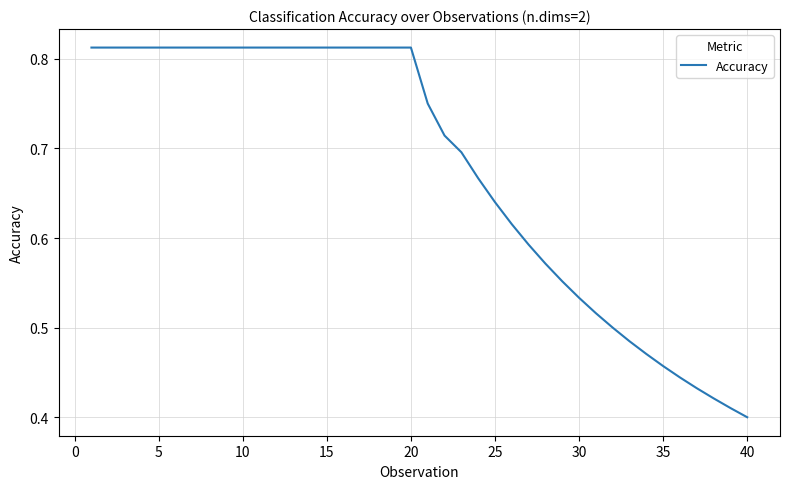

Count the values in the range 0 to 1.

40